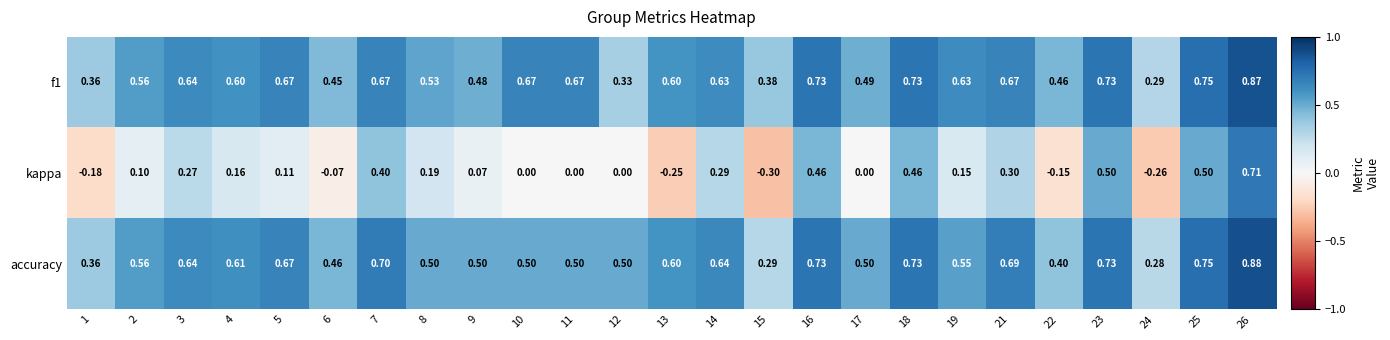

What is the spread (max minus min) of values at 17?

0.5